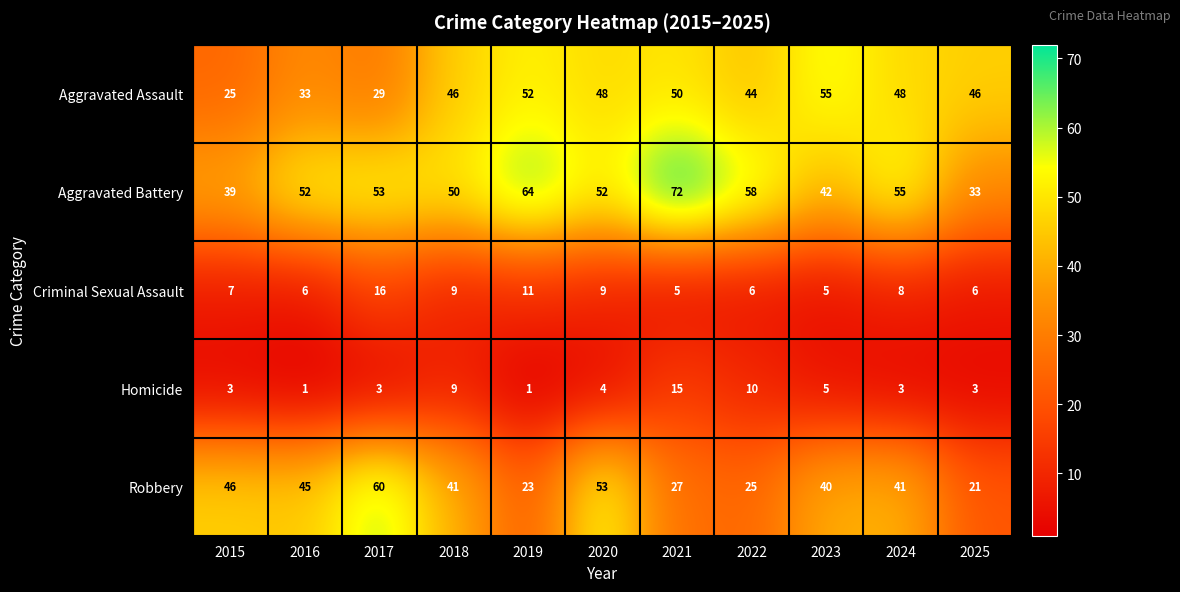

What is the sum of the Aggravated Battery values at 2024 and 2023?

97